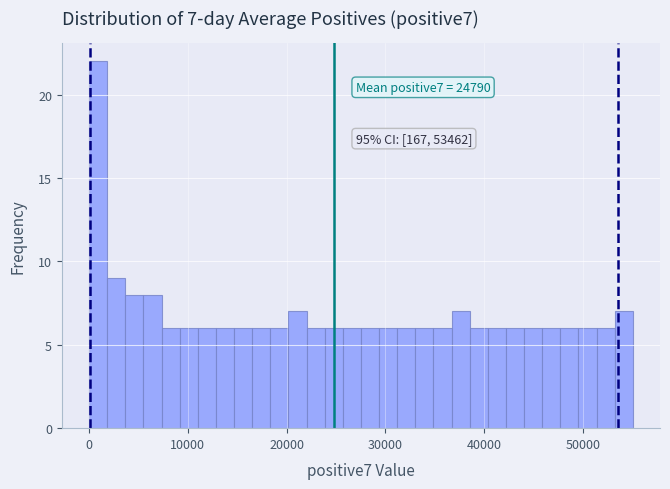

Around what value on the x-axis is the tallest bar? Give the approximate position of its centre, as read against the axis.

1000